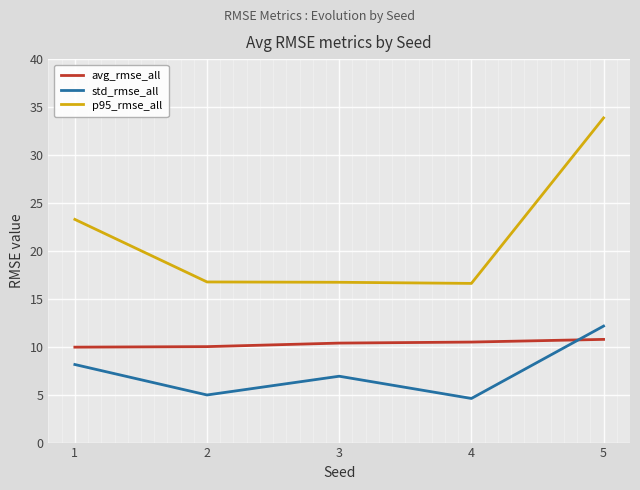

What is the total value across all series at 1?

41.4